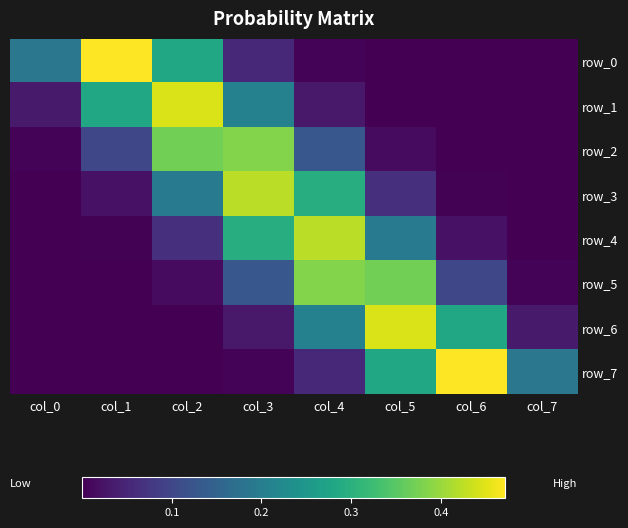

What is the greatest value displayed?

0.5